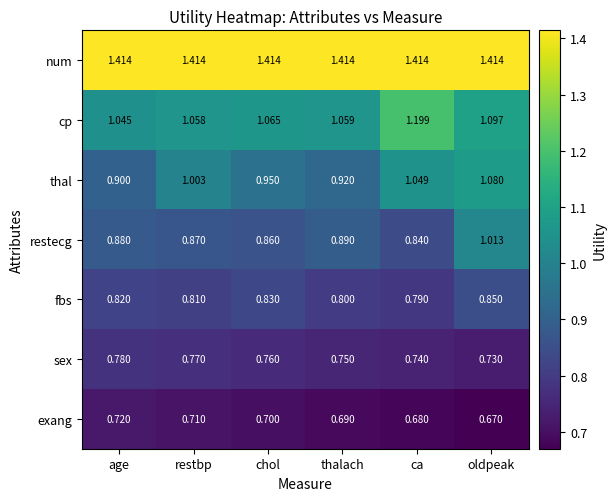

Rank the series by their maximum value, from highest to lowest.

num, cp, thal, restecg, fbs, sex, exang